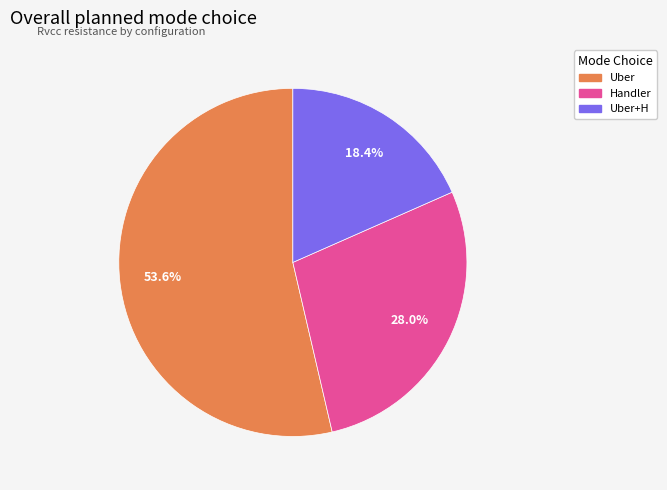

Is there any slice that represents more than half of the pie?

Yes